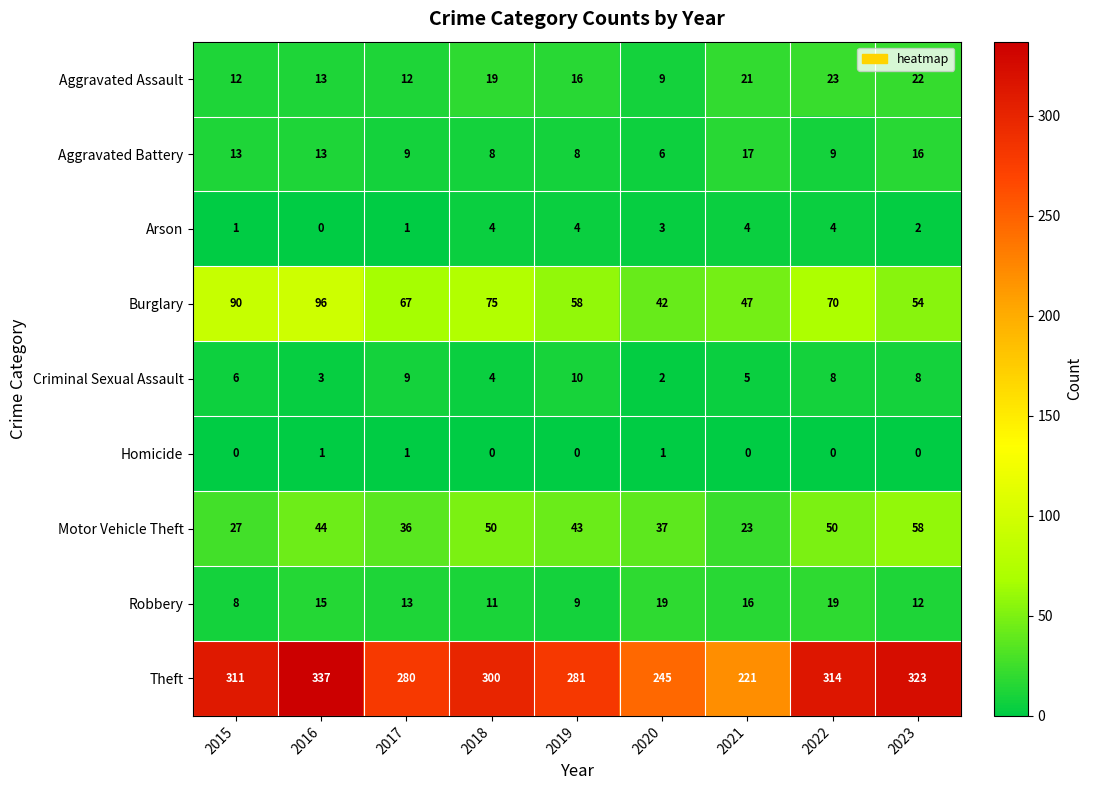

How many distinct data groups are displayed?

9